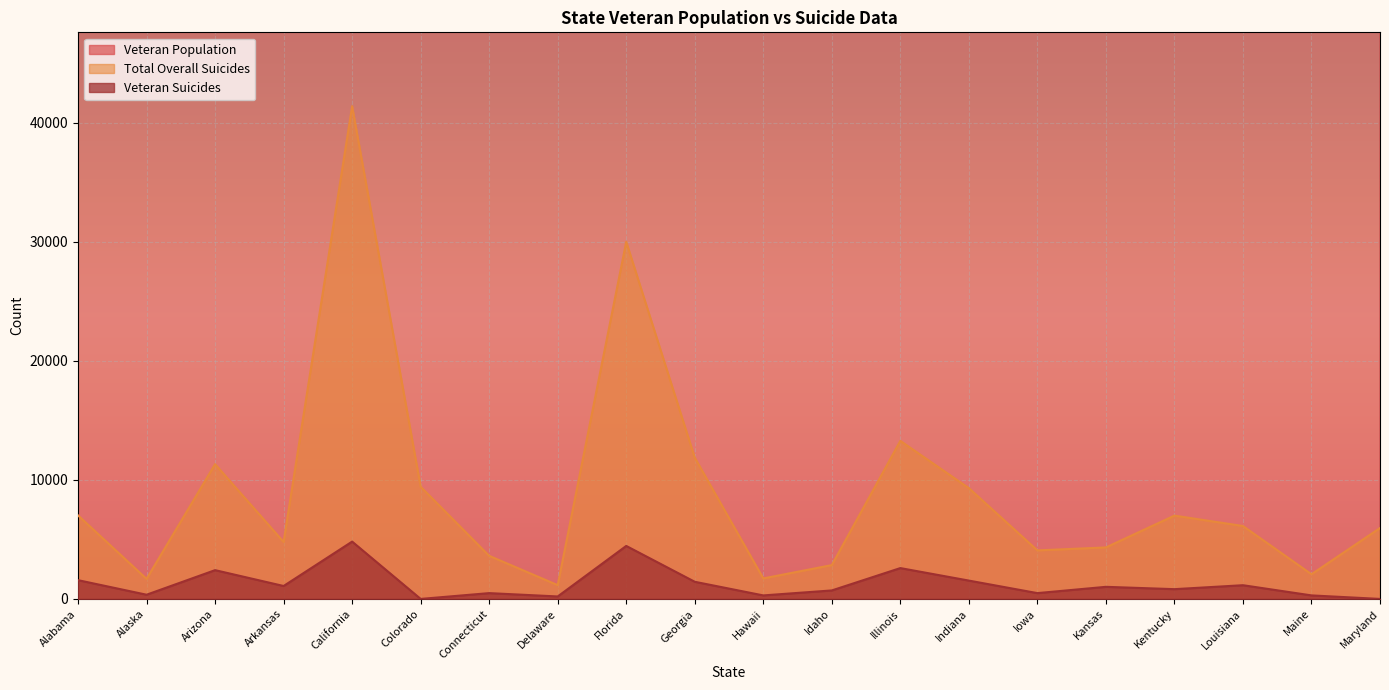

What is the total value across all series at Maine?

131309